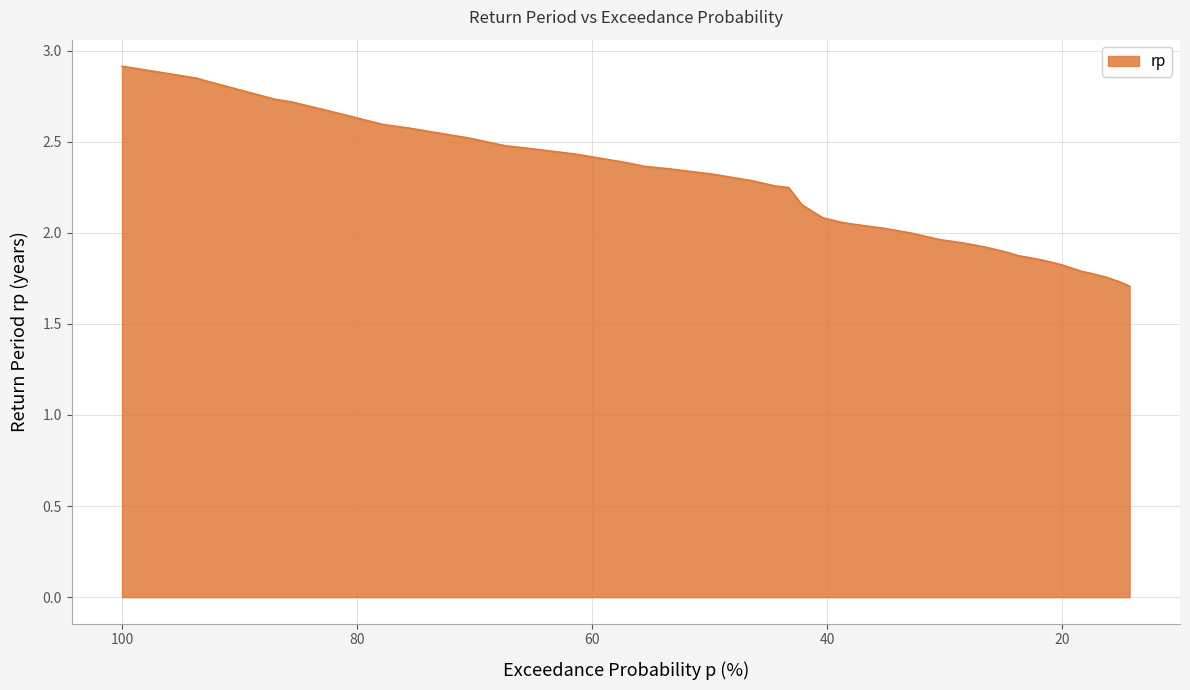

What is the ratio of the value at 61.35907273413176 to the value at 70.54802310718645?

1.0